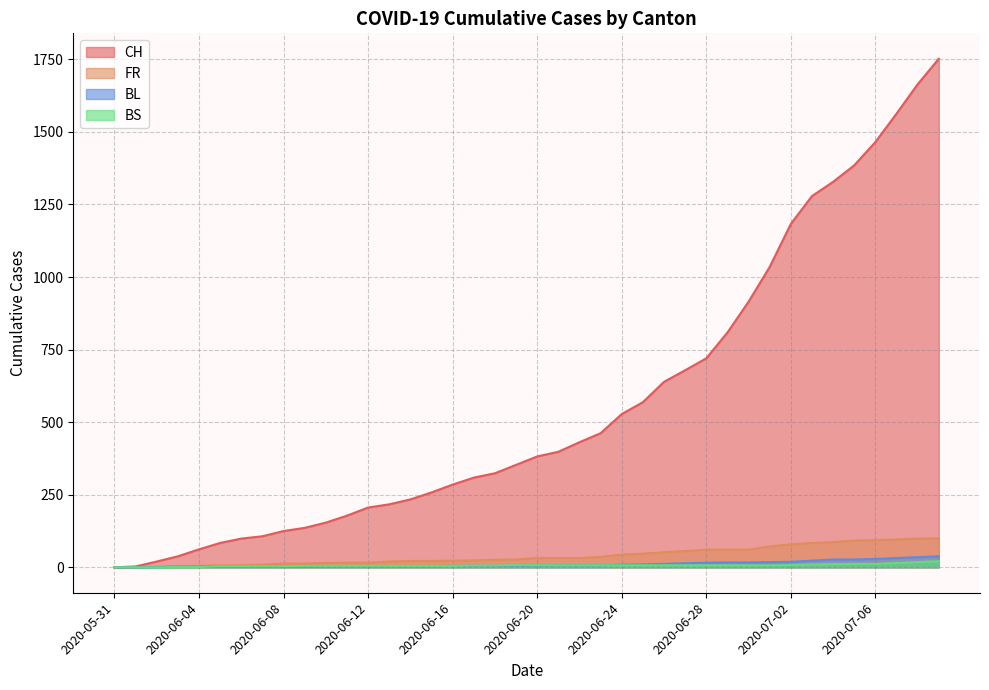

Rank the series by their maximum value, from highest to lowest.

CH, FR, BL, BS